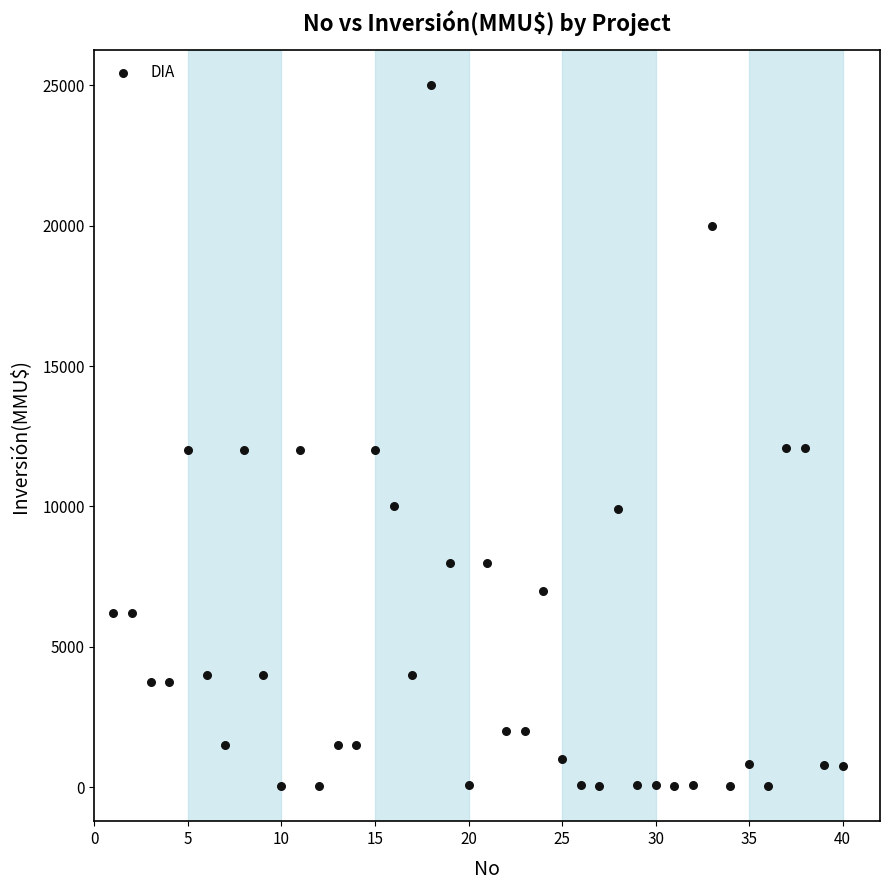

What is the range of X values (max minus min)?

39